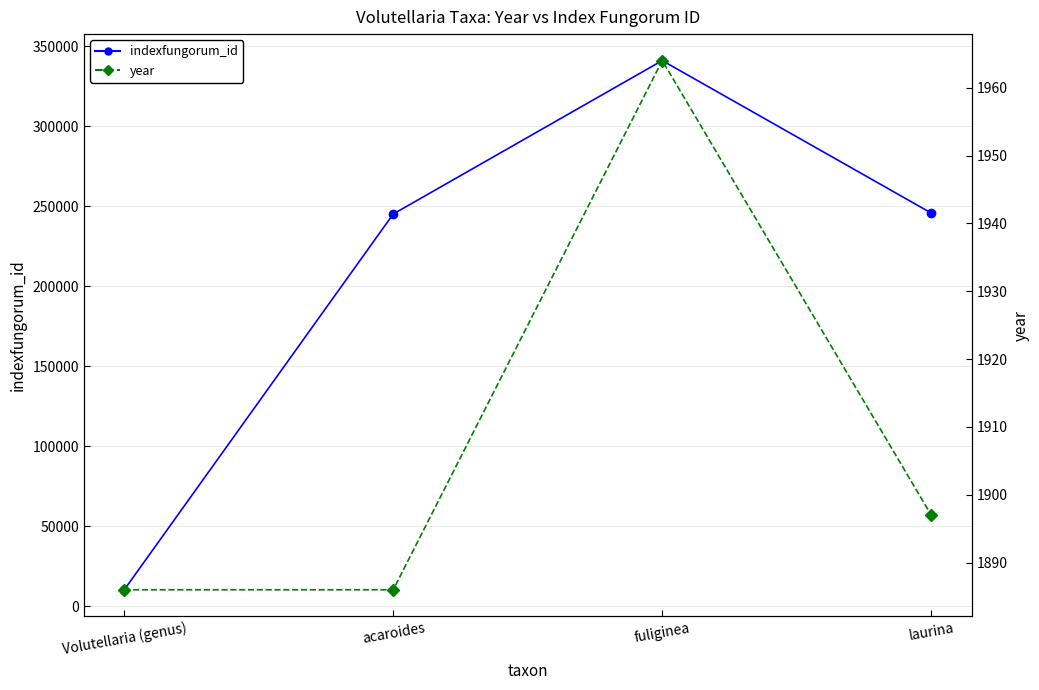

How many series are shown in this chart?

2